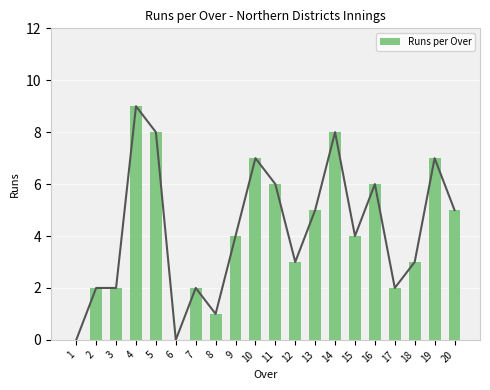

Rank the categories by value from lowest to highest.

1, 6, 8, 2, 3, 7, 17, 12, 18, 9, 15, 13, 20, 11, 16, 10, 19, 5, 14, 4